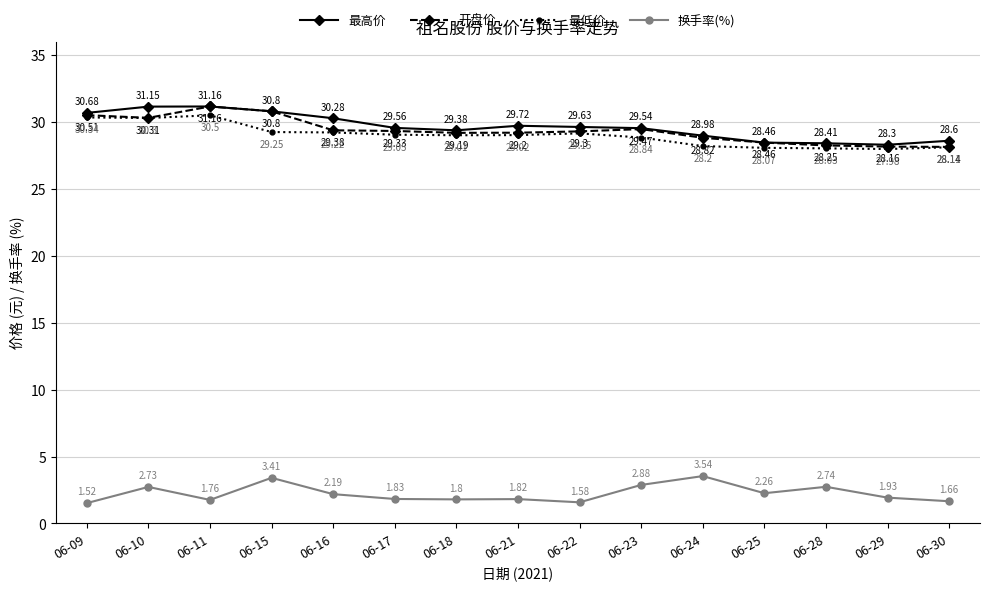

List the labels in order of 最低价 value, largest first.

06-11, 06-09, 06-10, 06-15, 06-16, 06-22, 06-17, 06-21, 06-18, 06-23, 06-24, 06-30, 06-25, 06-28, 06-29